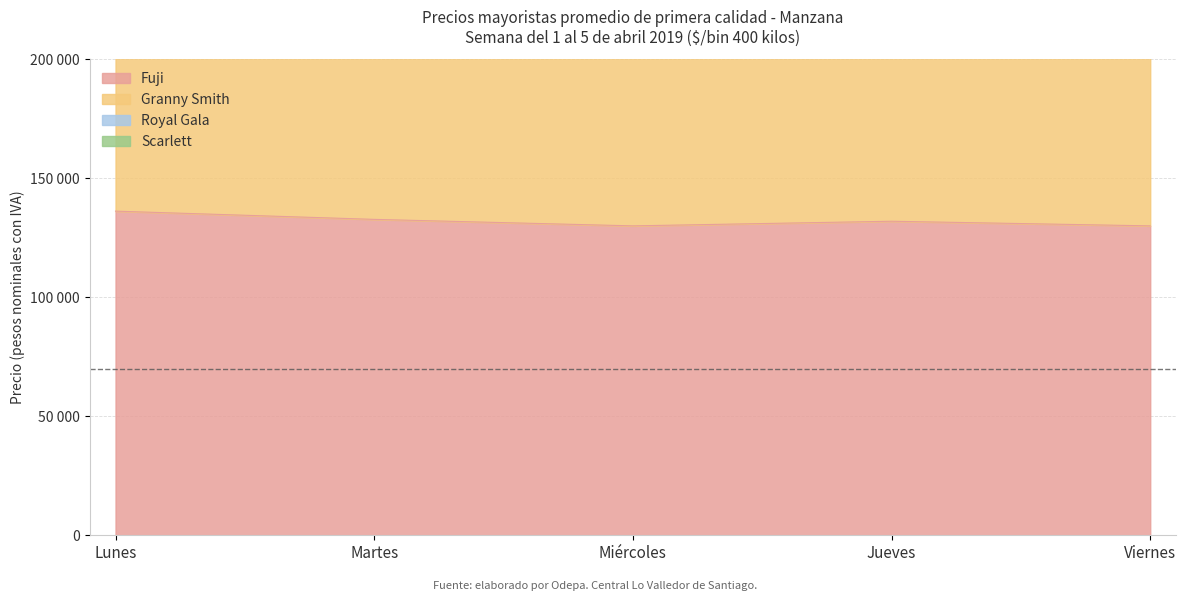

At which category does the chart reach its peak across all series?

Miércoles